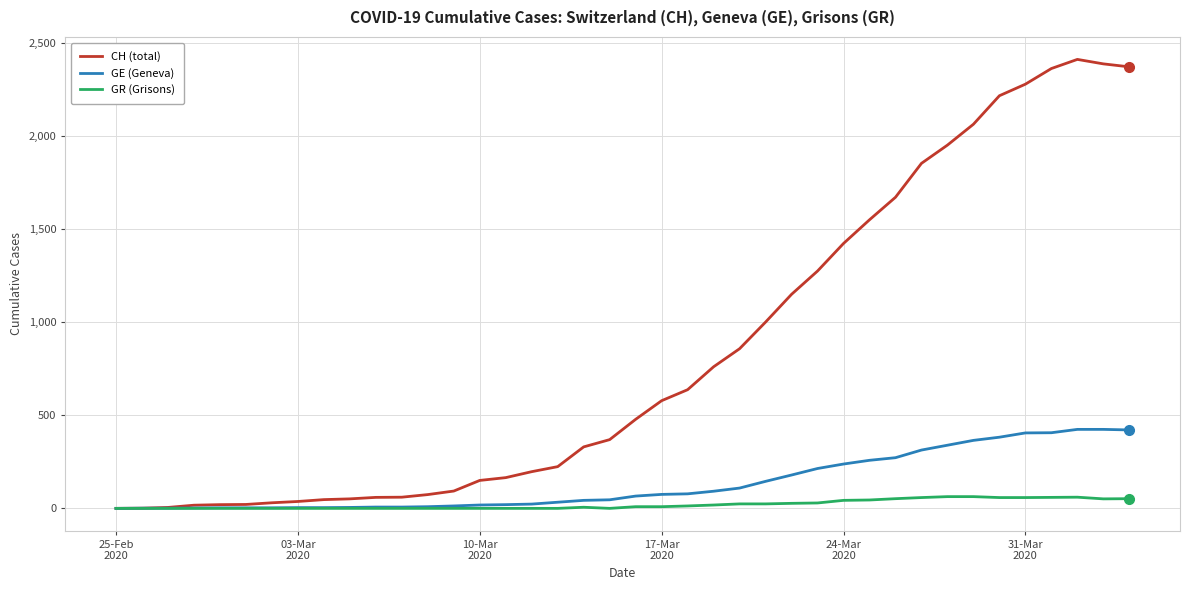

Which series has the widest spread of values?

CH (total)